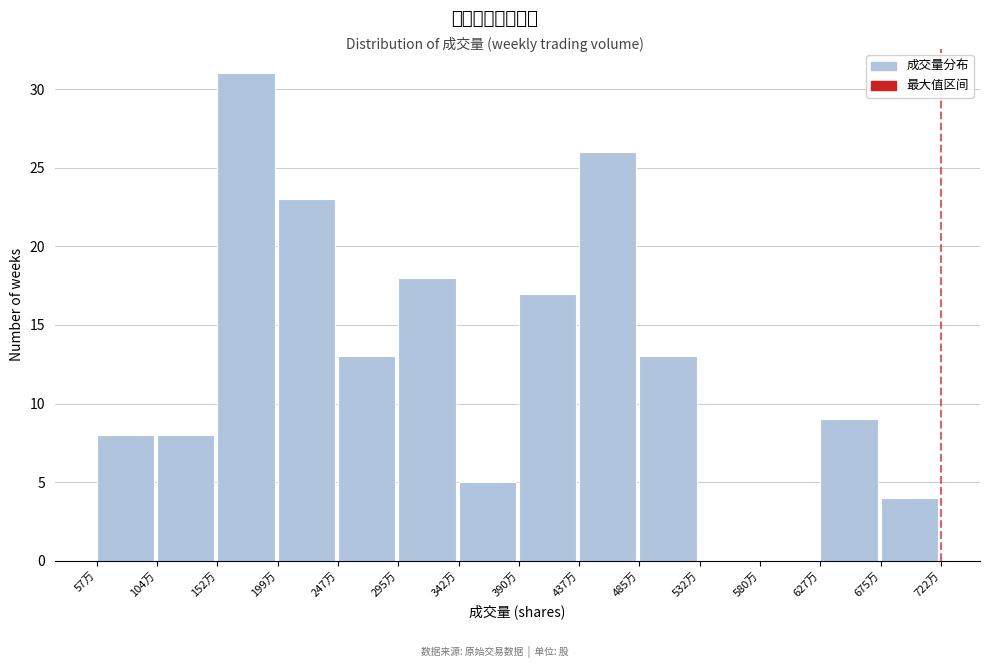

Reading left to right, what are all the values shown in this chart?

57万=8	104万=8	152万=31	199万=23	247万=13	295万=18	342万=5	390万=17	437万=26	485万=13	532万=0	580万=0	627万=9	675万=4